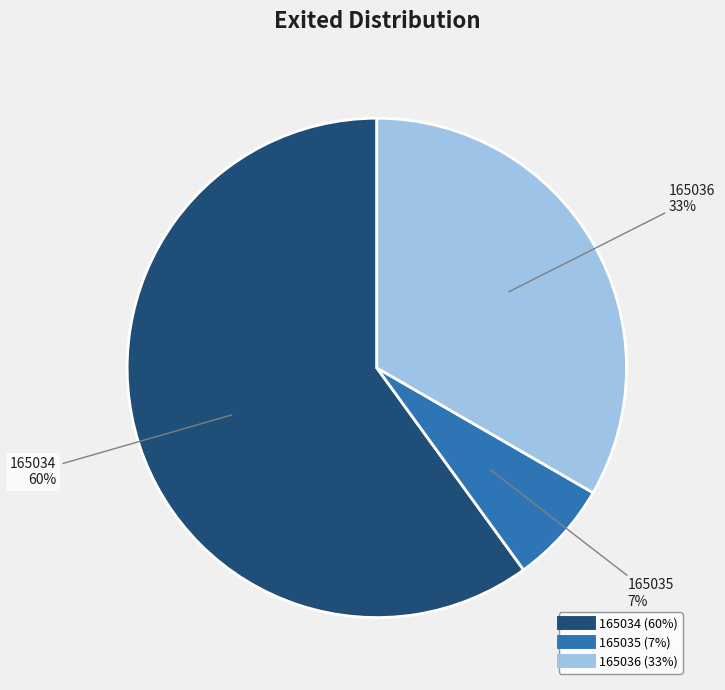

What is the majority slice?

165034